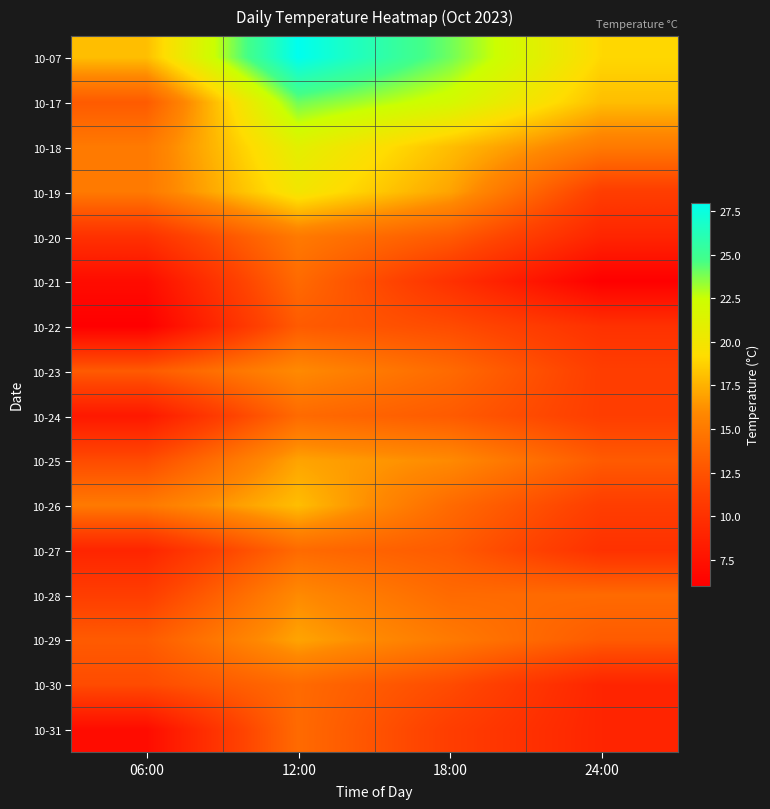

At how many categories does at least one series exceed 27?

1